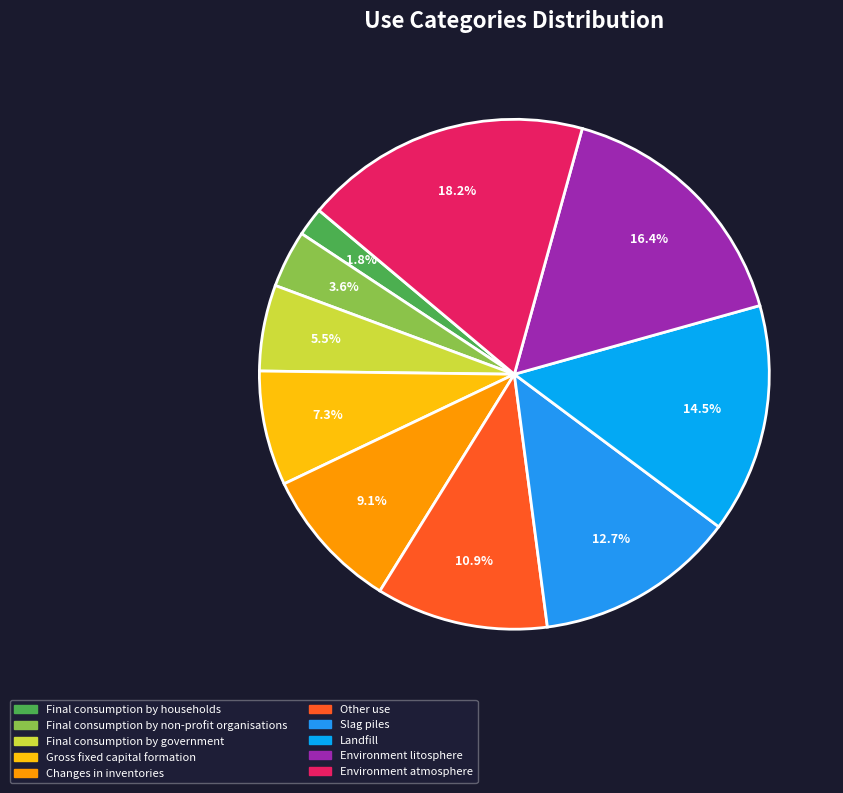

To the nearest percent, what portion does Changes in inventories represent?

9%